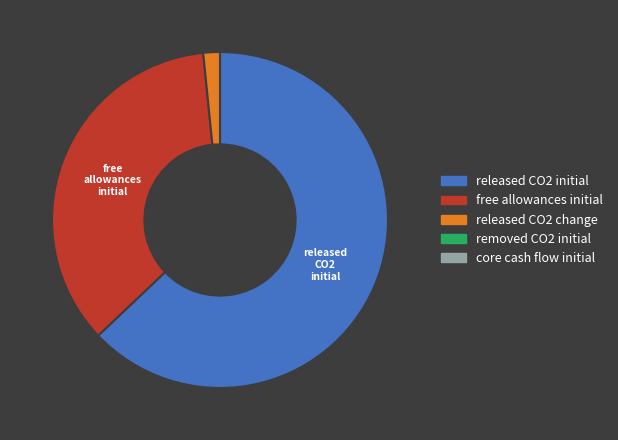

Does any single category account for the majority?

Yes